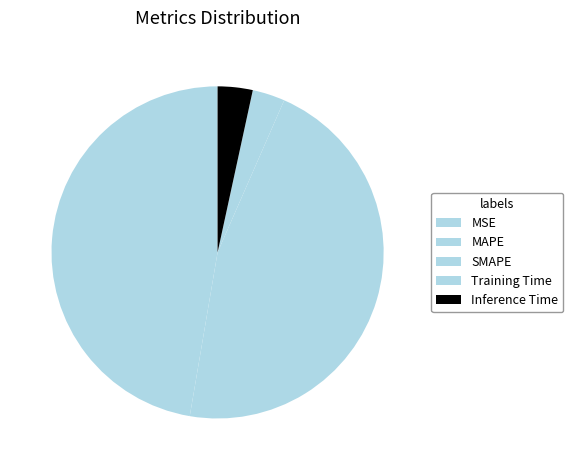

To the nearest percent, what percentage of the pie is SMAPE?

46%